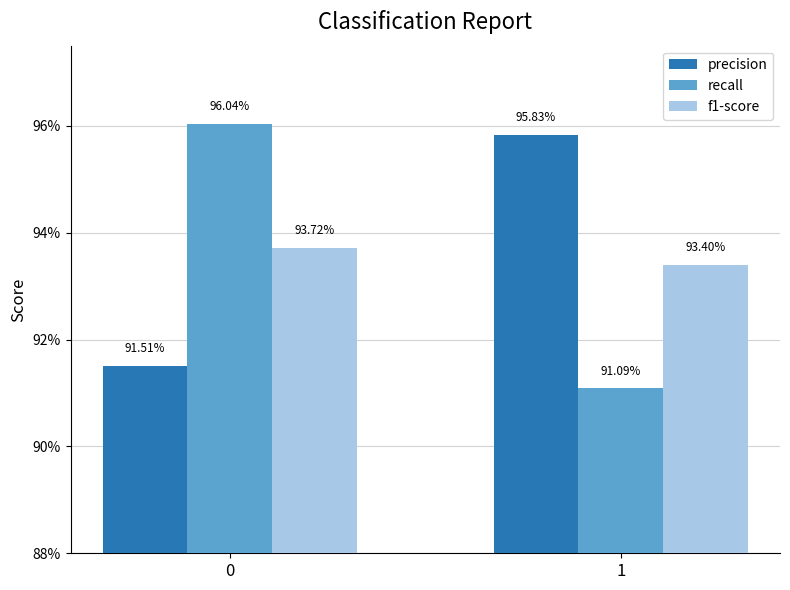

Does the chart contain stacked bars?

No